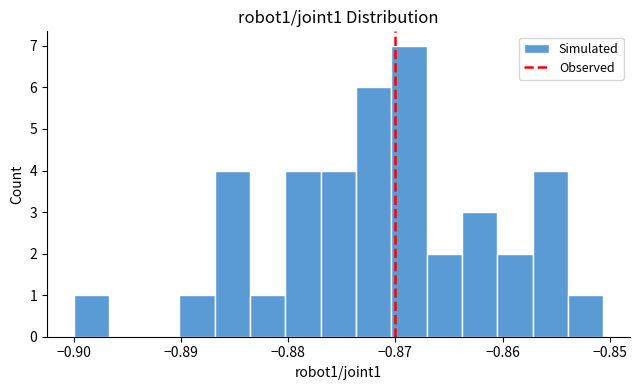

Around what value on the x-axis is the tallest bar? Give the approximate position of its centre, as read against the axis.

-0.869